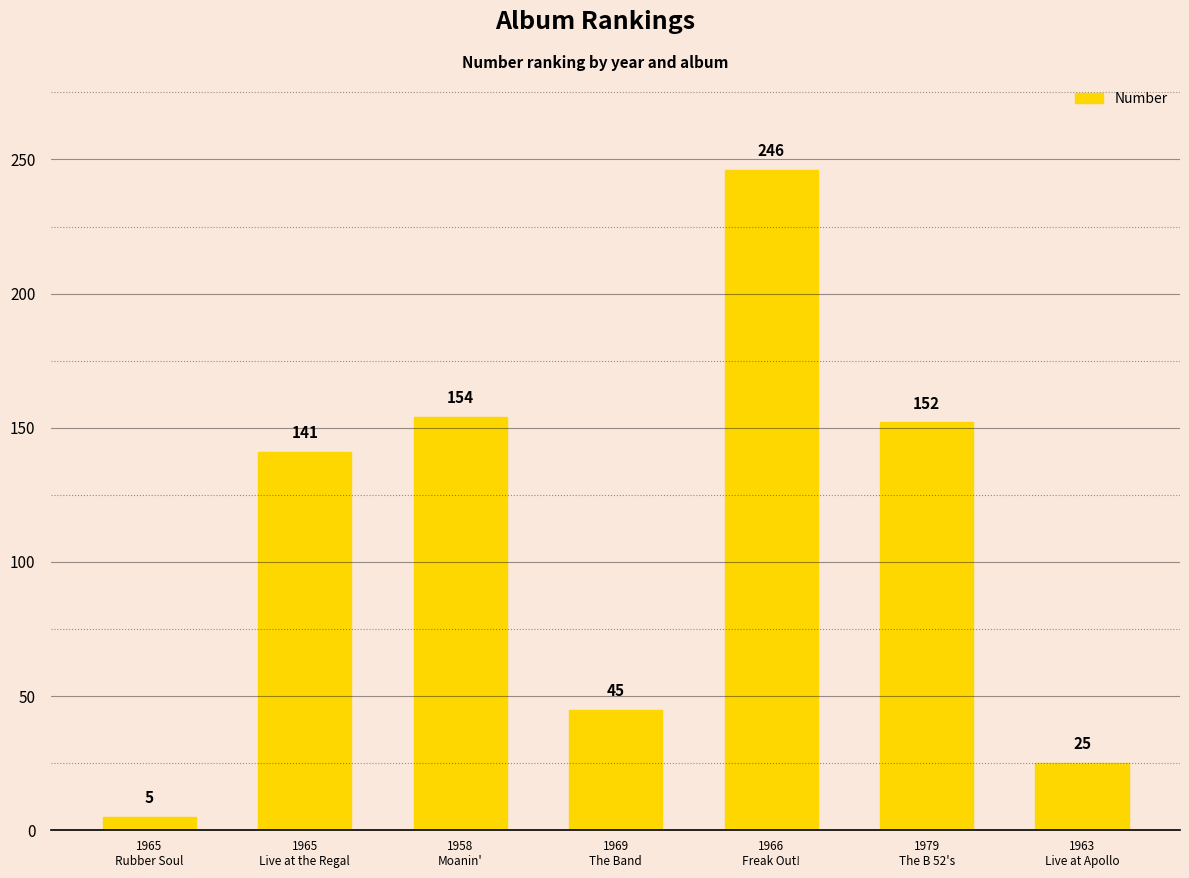

Count the number of data series in this chart.

1